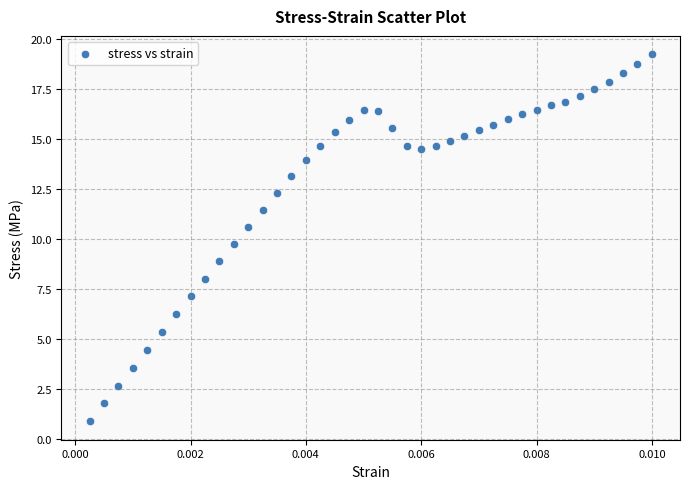

What Y value in the scatter plot is closest to 10?

9.8